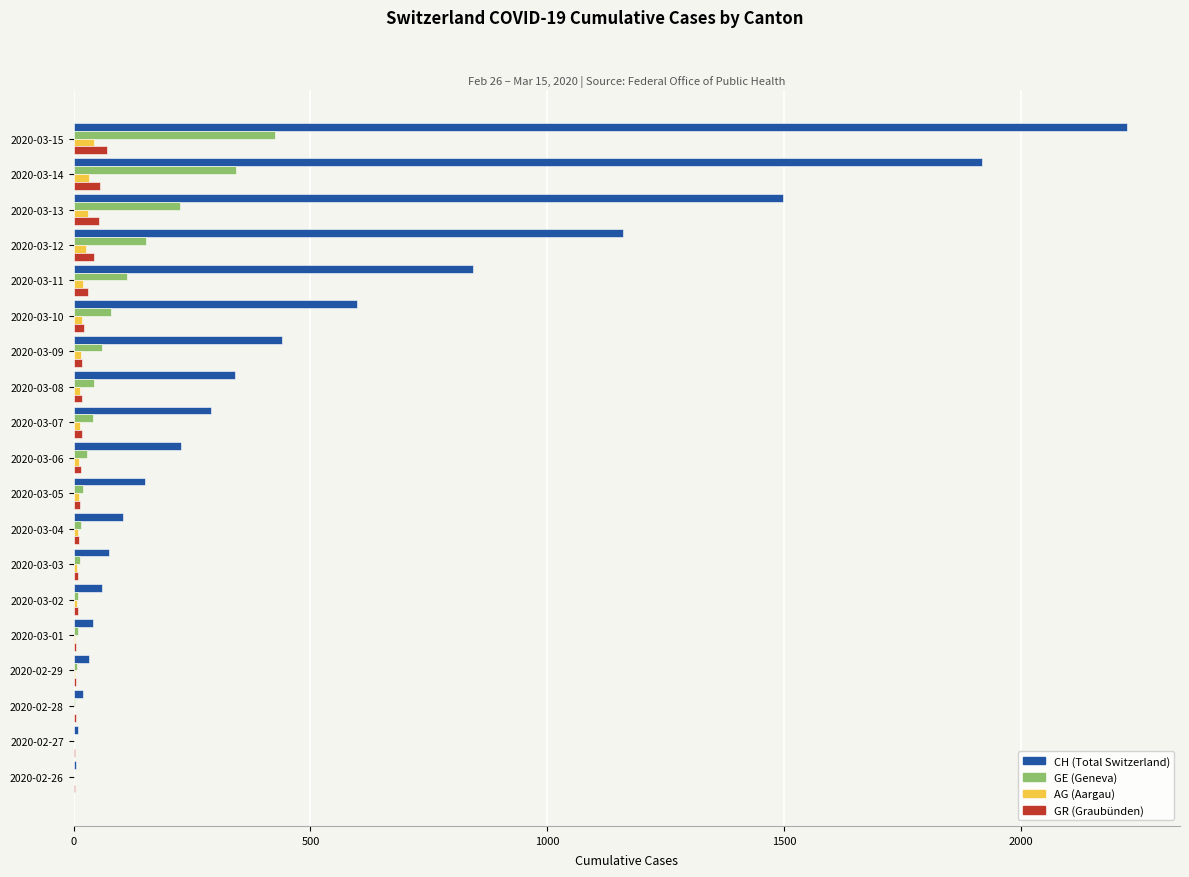

Which label corresponds to the largest value in the chart?

2020-03-15